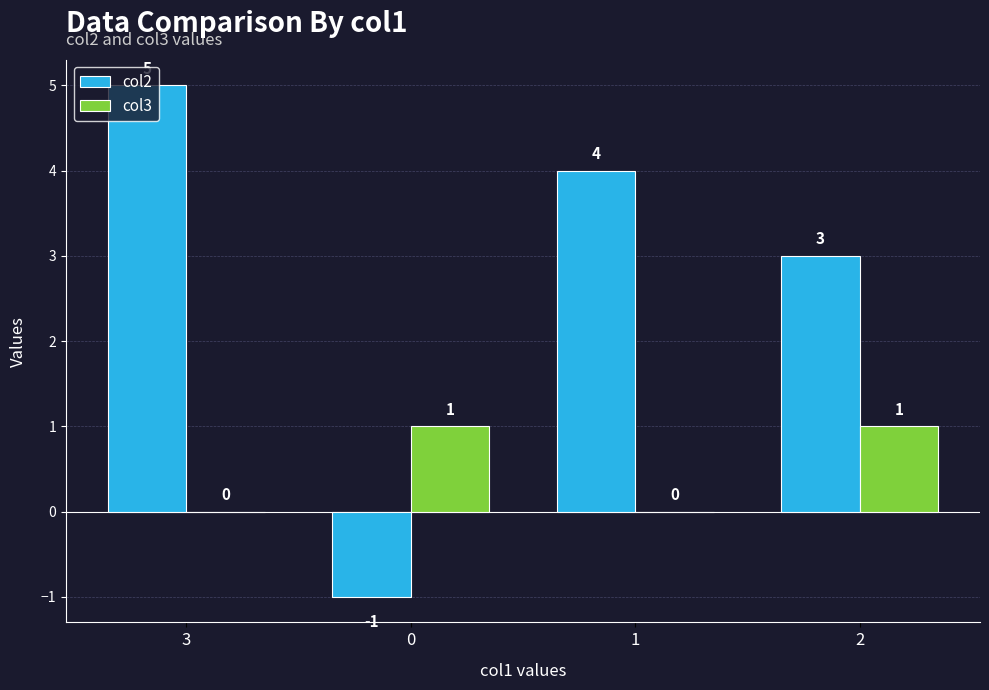

True or false: col3 has a value of 2 at 2.

False